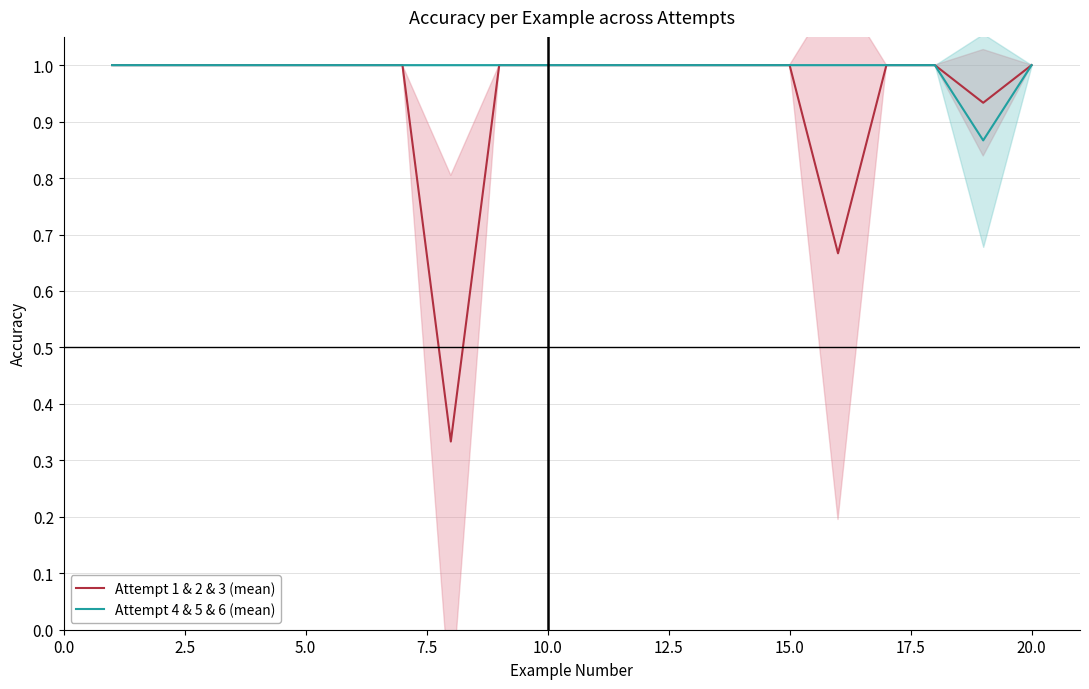

Count the Attempt 4 & 5 & 6 (mean) values in the range 1 to 2.

19